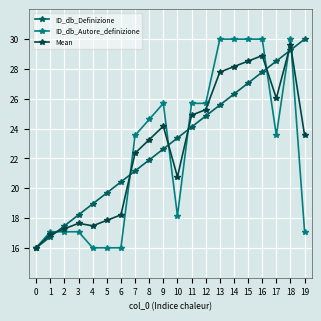

How many distinct data groups are displayed?

3